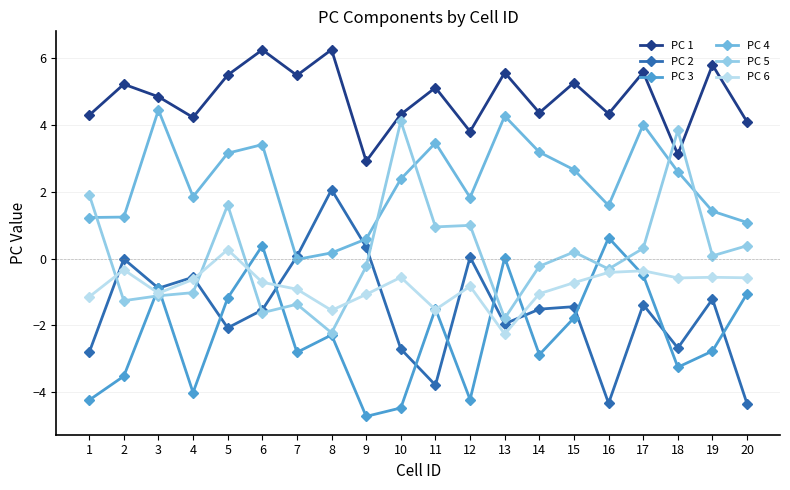

Which series has the largest total across all categories?

PC 1